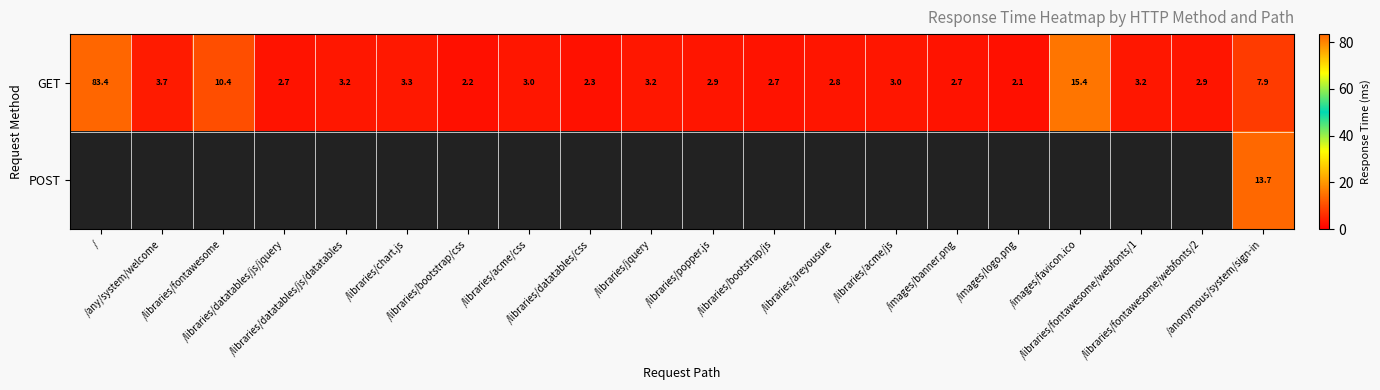

What is the highest value of the GET series?

83.4